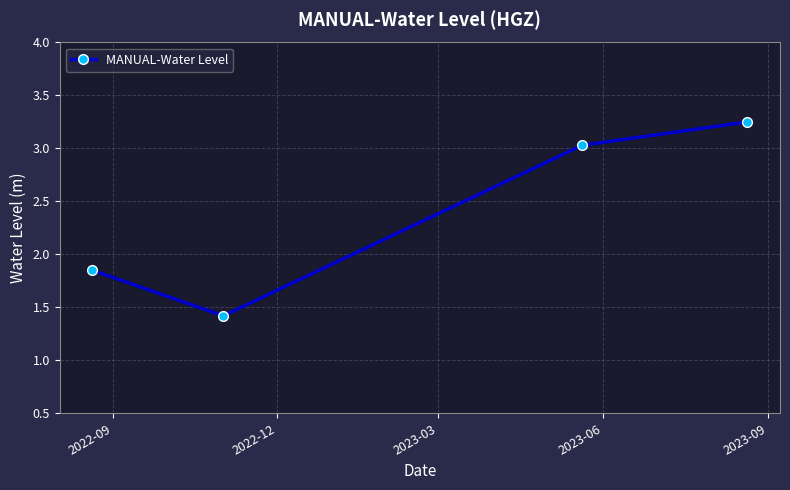

How many points are lower than both their immediate neighbors (excluding endpoints)?

1